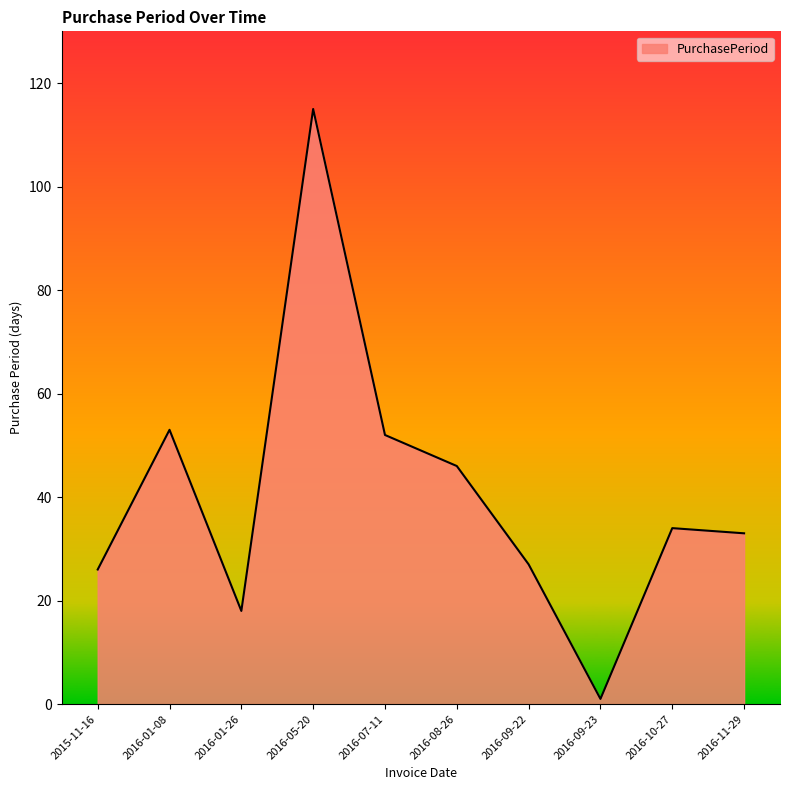

Read the value at 2016-01-26, to the nearest 10.

20